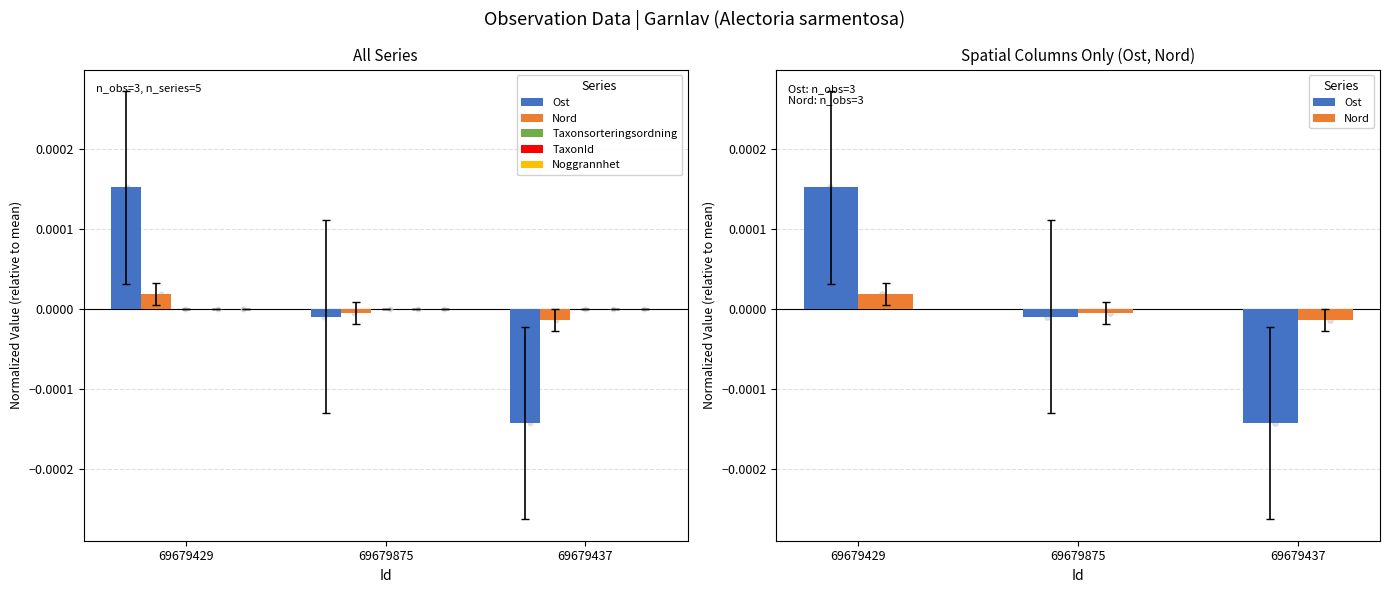

Which series reaches the minimum Y coordinate?

Ost